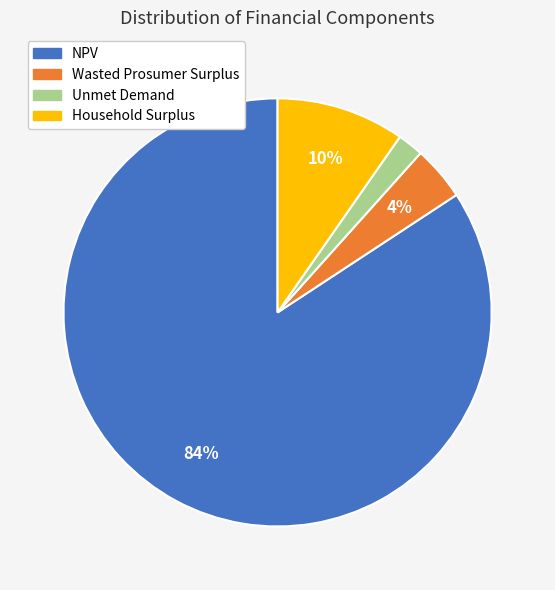

To the nearest percent, what portion does Household Surplus represent?

10%